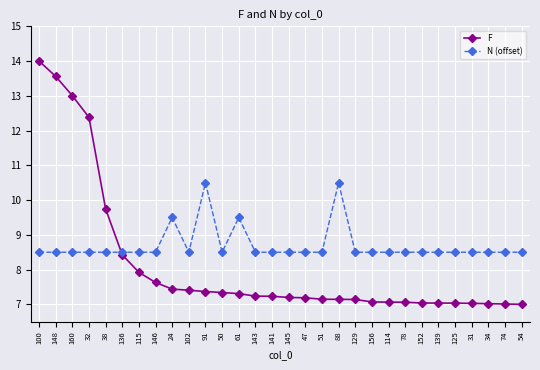

True or false: F and N (offset) cross at least once.

True